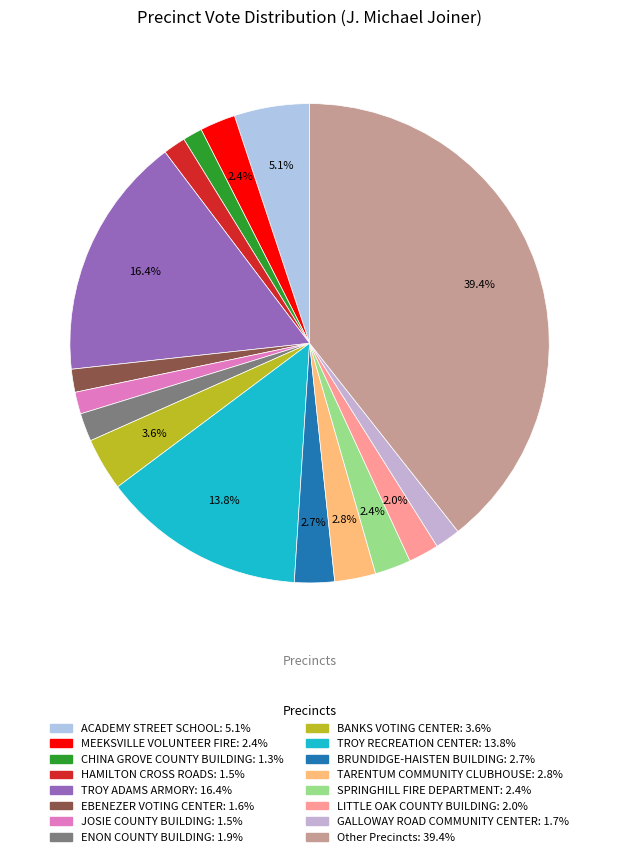

Count the number of slices in the pie.

16